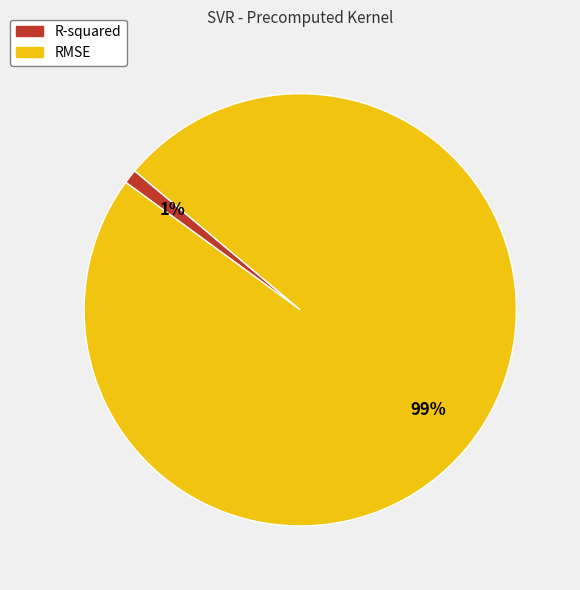

Which has a higher value, R-squared or RMSE?

RMSE